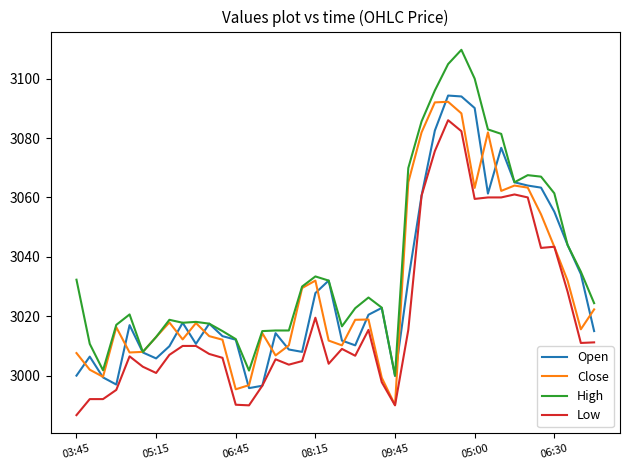

What is the highest value of the Low series?

3086.0